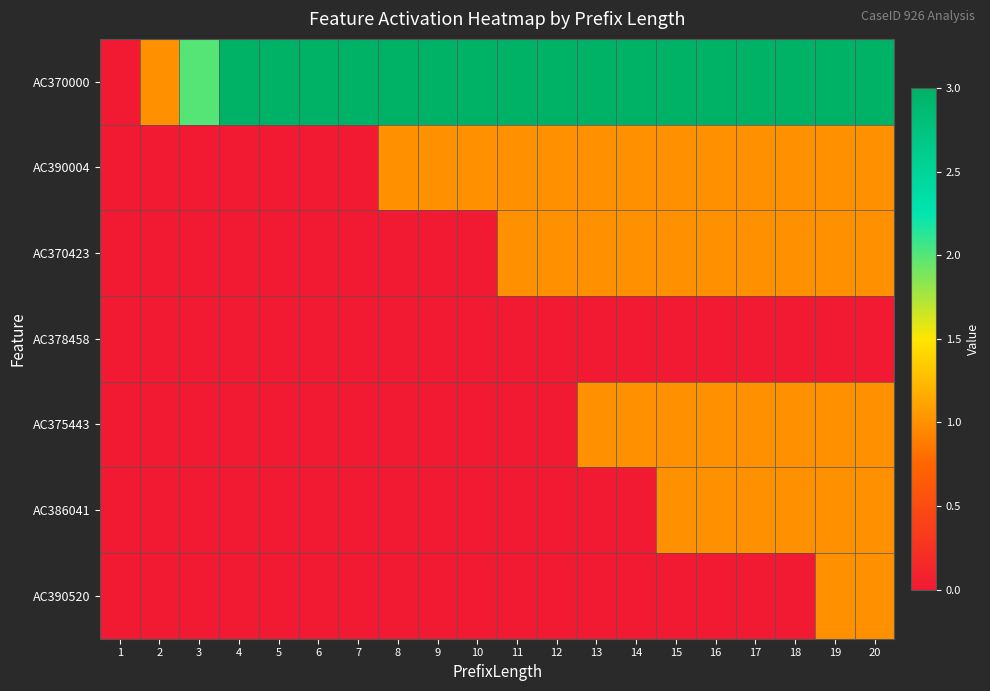

Rank the series at 17 from highest to lowest value.

AC370000, AC390004, AC370423, AC375443, AC386041, AC378458, AC390520